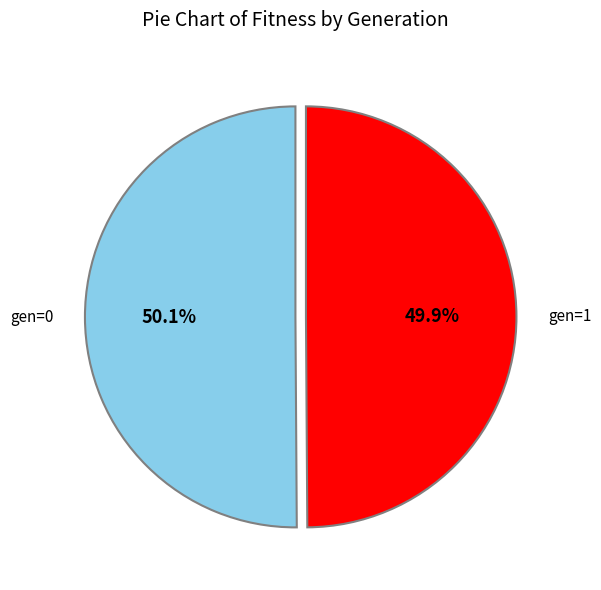

What percentage is NOT represented by gen=0?

49.9%